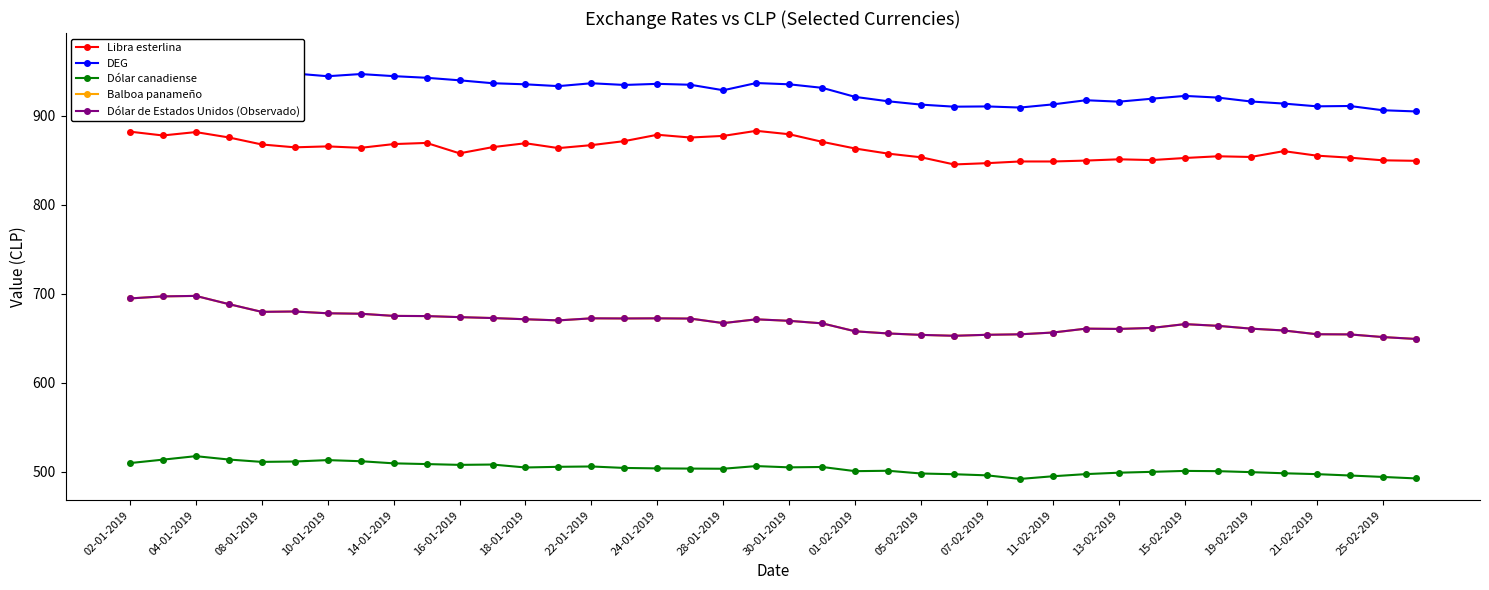

True or false: Dólar de Estados Unidos (Observado) and Dólar canadiense intersect in this chart.

False